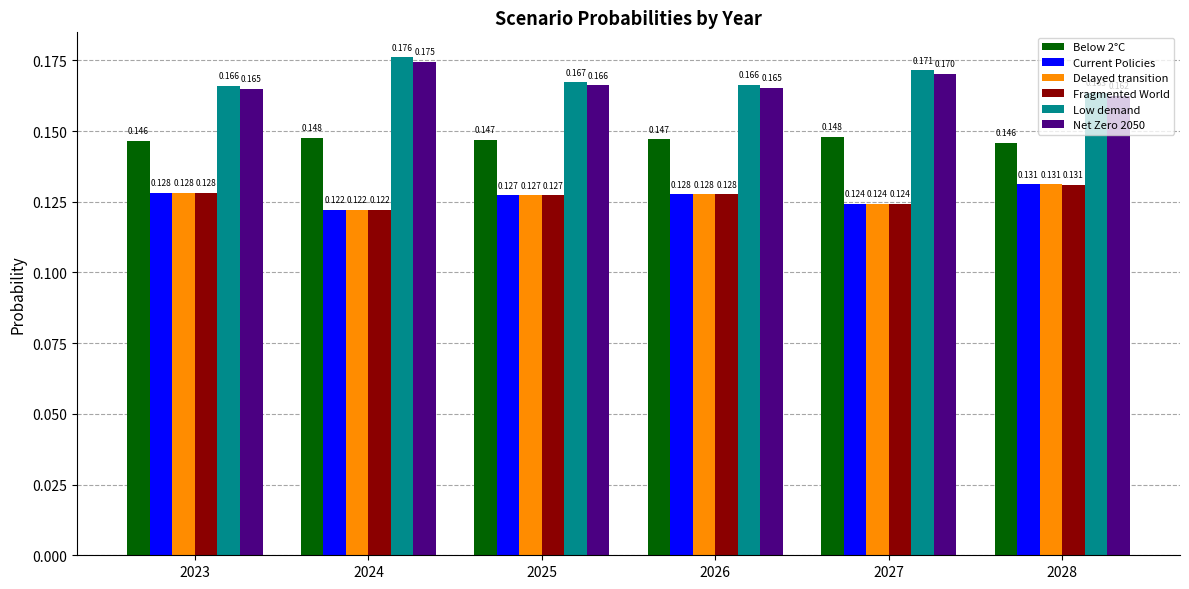

Count the number of data series in this chart.

6